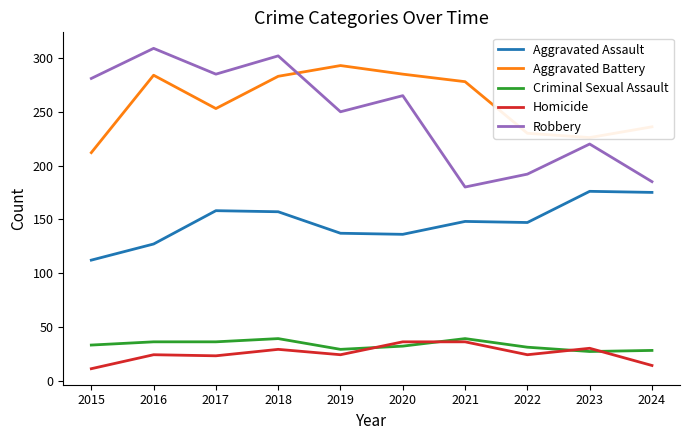

The Aggravated Assault series shows 189 at 2015. True or false?

False